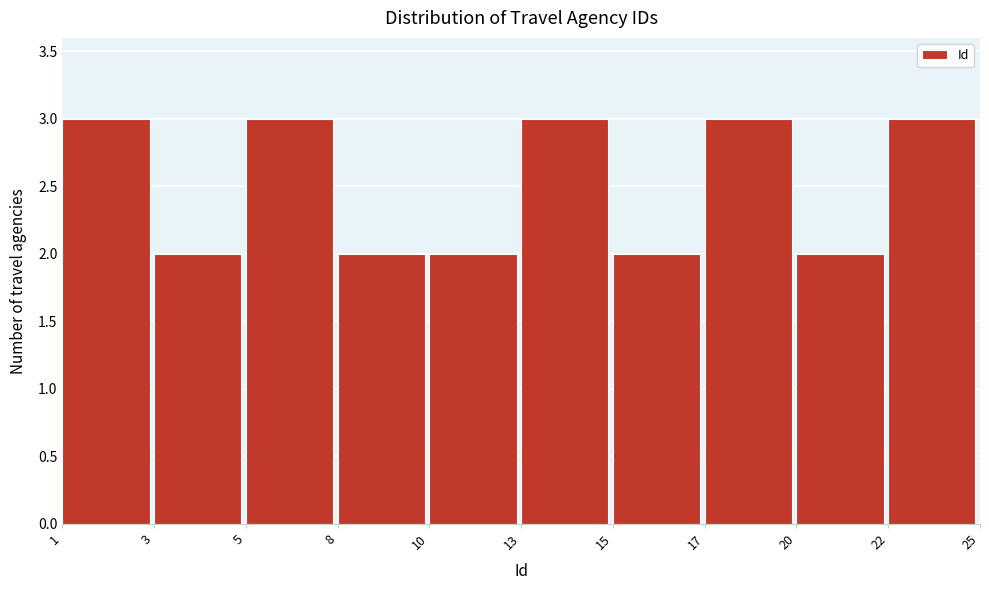

Reading right to left, transcribe all the data shown in this chart.

3	2	3	2	3	2	2	3	2	3